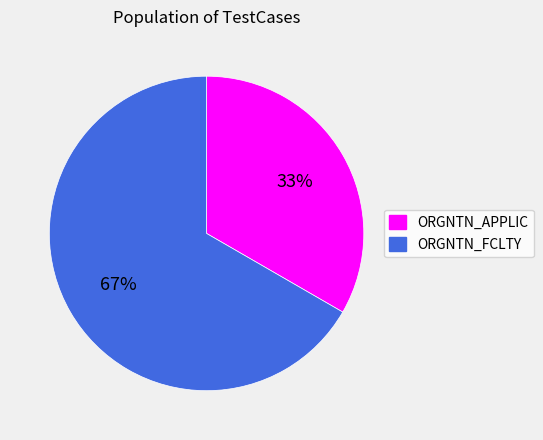

Which slice is the largest?

ORGNTN_FCLTY